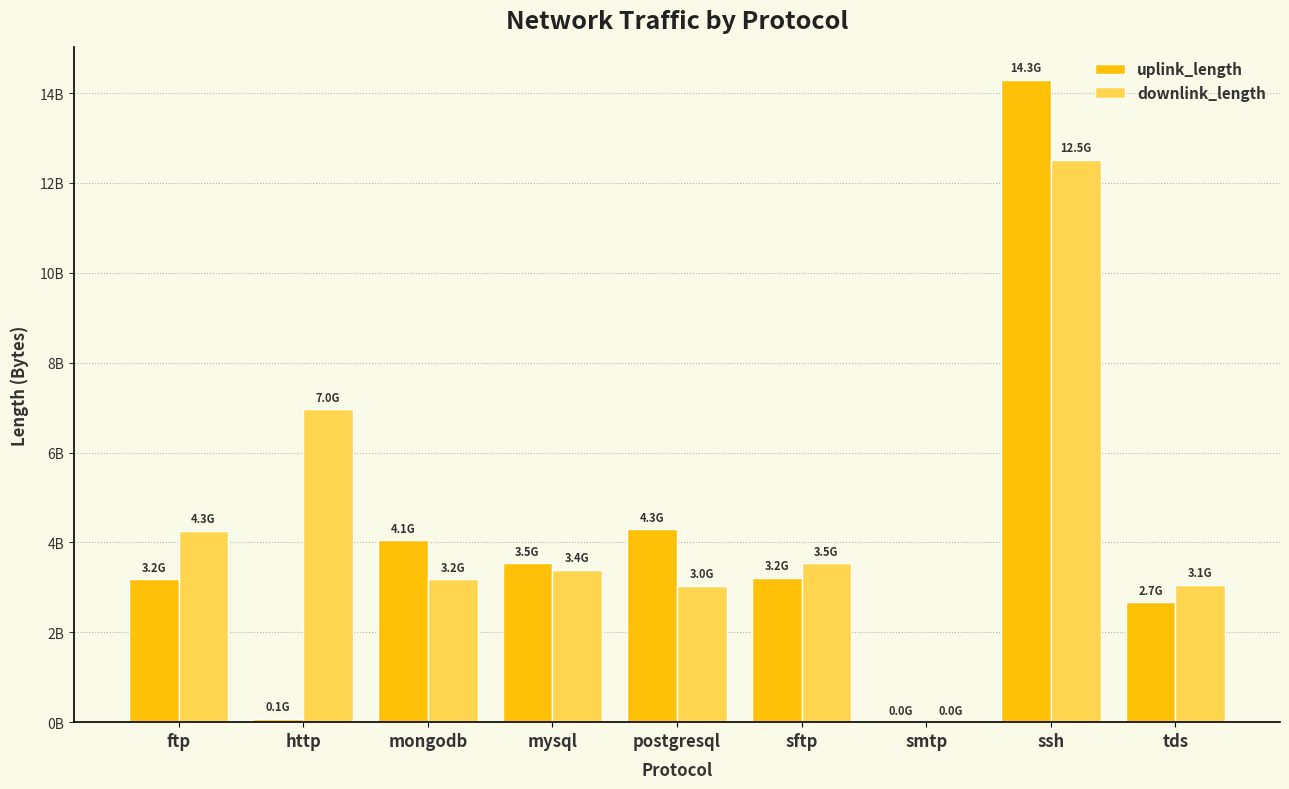

Between http and sftp, which series saw the biggest shift?

downlink_length